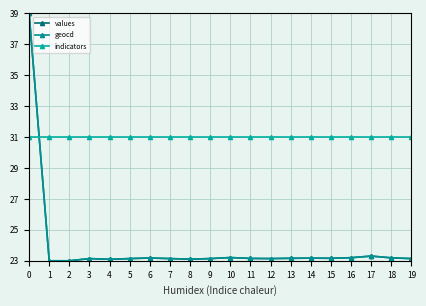

What is the difference between the maximum and minimum values in the geocd series?

16.0